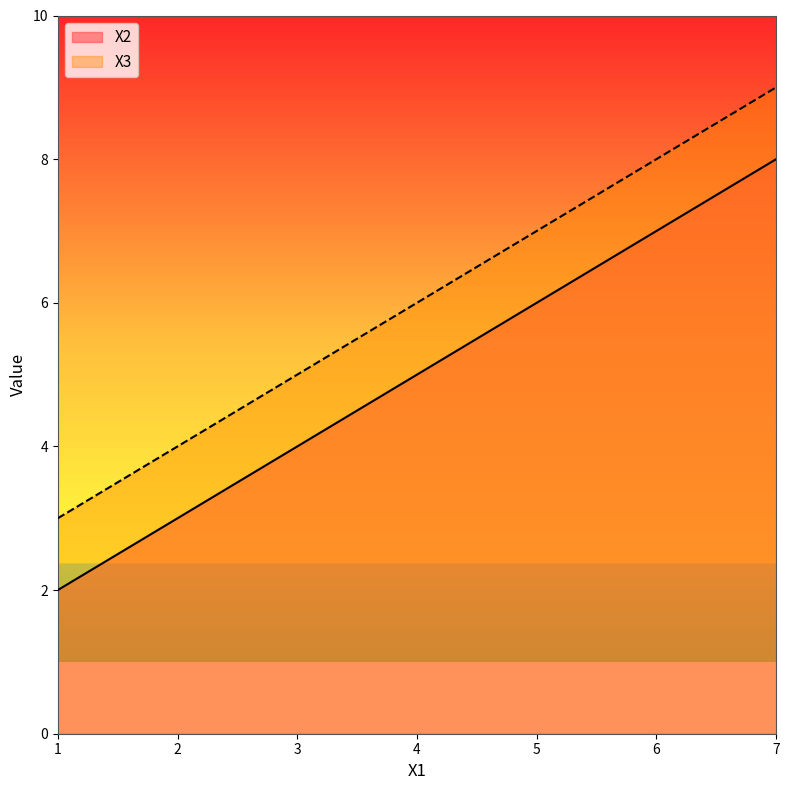

What are all the series names shown in the legend?

X2, X3